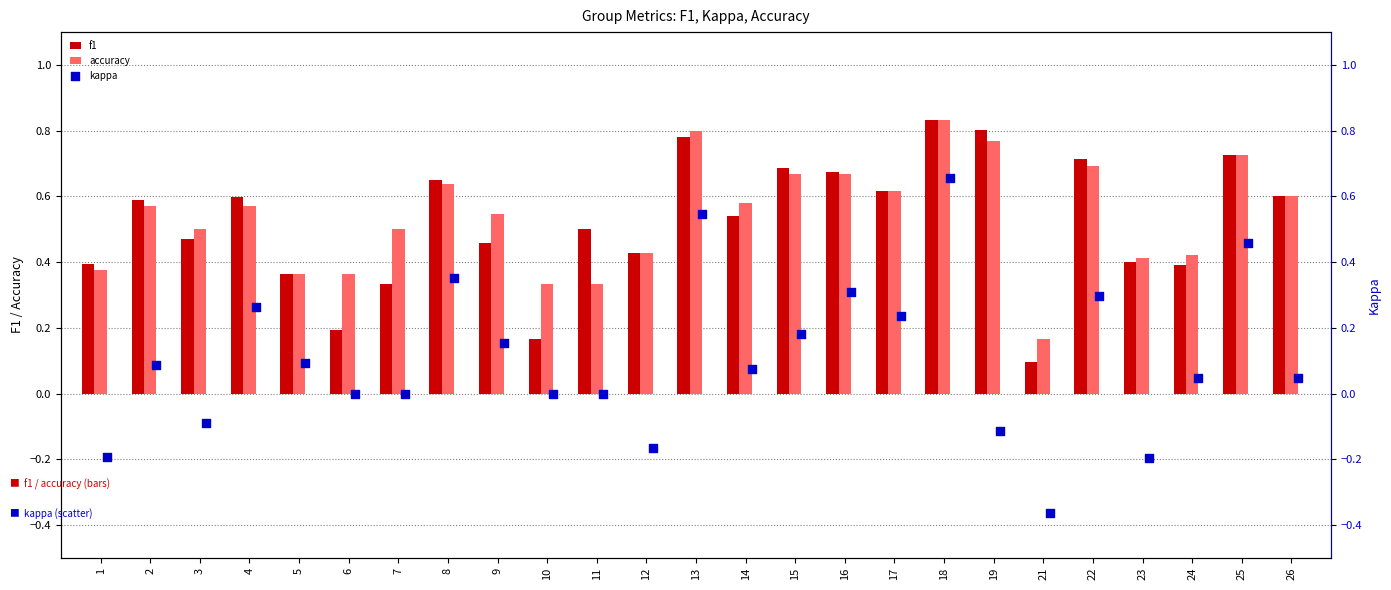

Which series has the largest Y range (max minus min)?

kappa